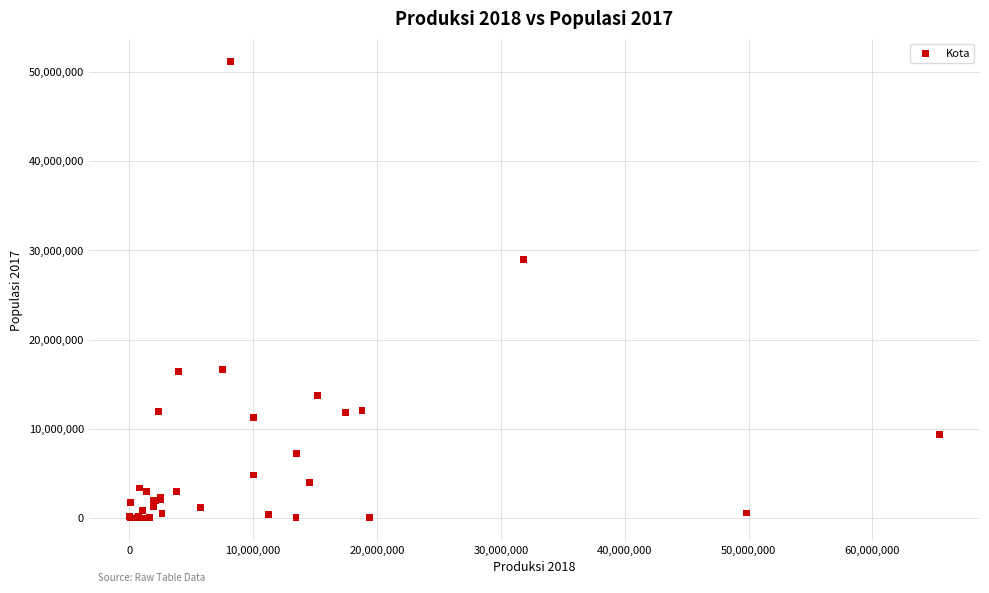

What Y value in the scatter plot is closest to 25585931?

28927203